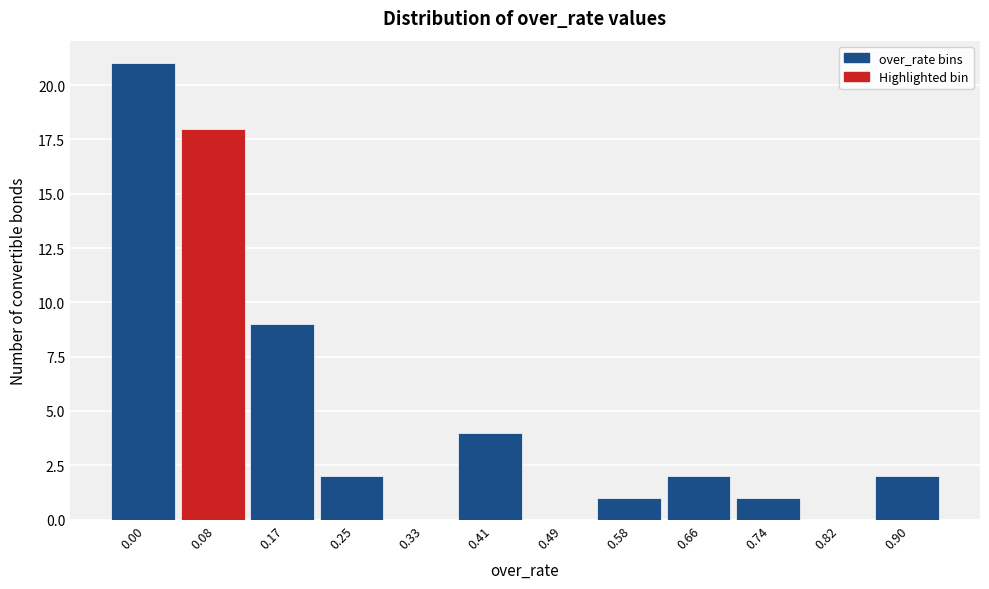

Reading right to left, list all the values displayed in this chart.

0.90=2	0.82=0	0.74=1	0.66=2	0.58=1	0.49=0	0.41=4	0.33=0	0.25=2	0.17=9	0.08=18	0.00=21